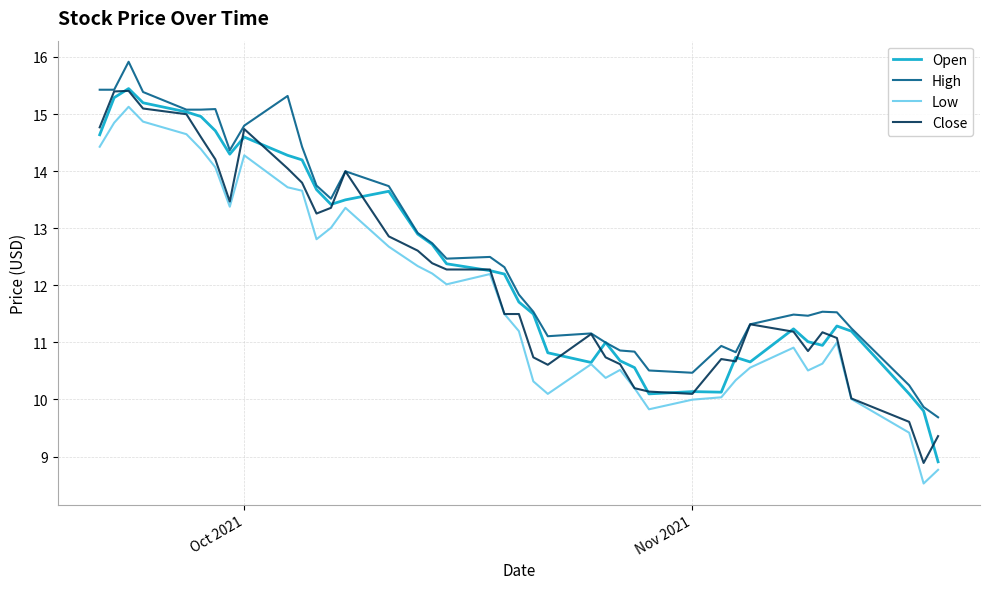

What is the lowest value of the Open series?

8.9